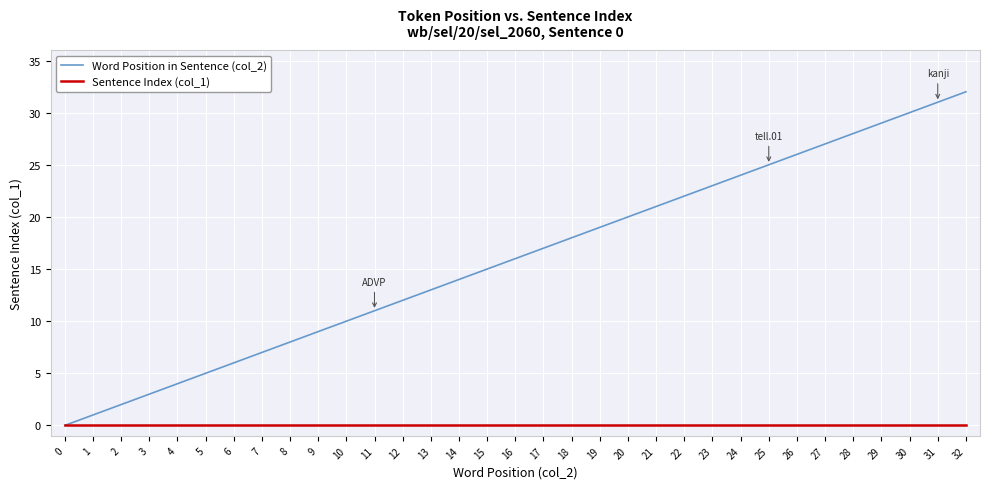

Rank the series by their maximum value, from highest to lowest.

Word Position in Sentence (col_2), Sentence Index (col_1)